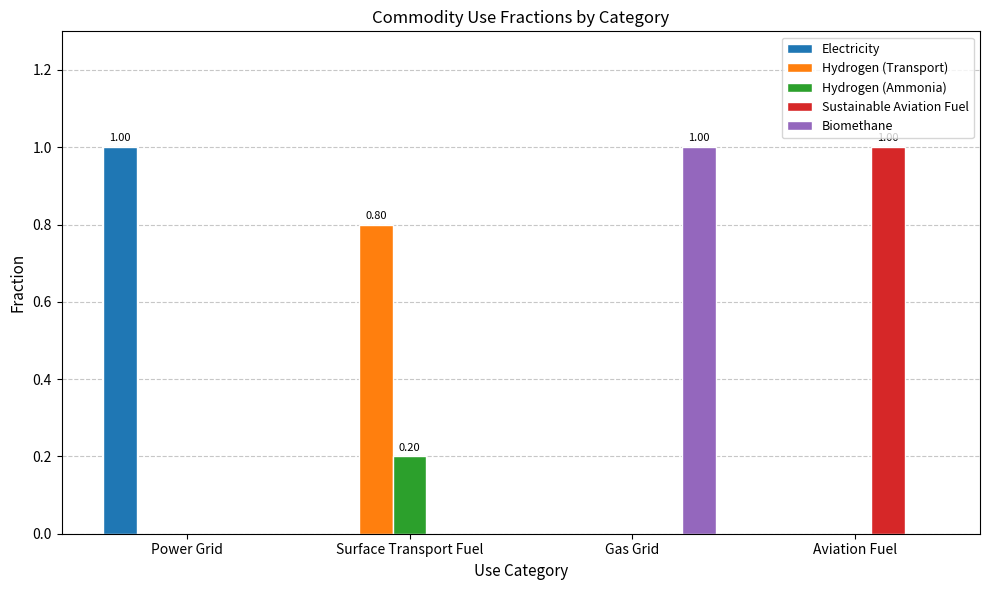

Which category has the highest value in the Electricity series?

Power Grid